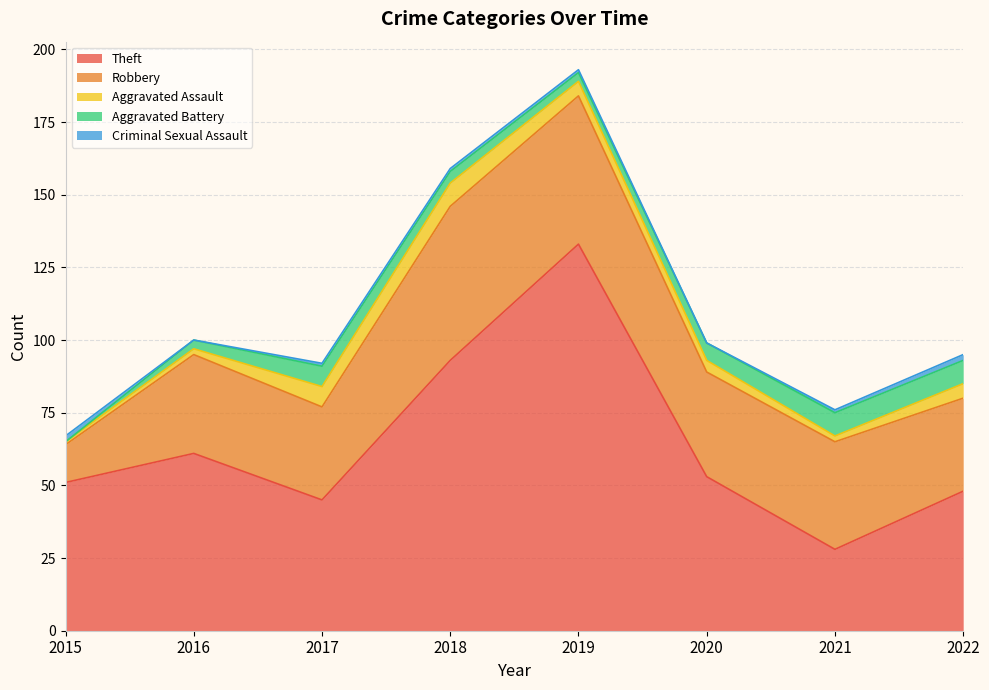

Reading right to left, what are all the values shown in this chart?

Theft: 48	28	53	133	93	45	61	51
Robbery: 32	37	36	51	53	32	34	13
Aggravated Assault: 5	2	4	5	8	7	2	1
Aggravated Battery: 8	8	6	3	4	7	3	0
Criminal Sexual Assault: 2	1	0	1	1	1	0	2